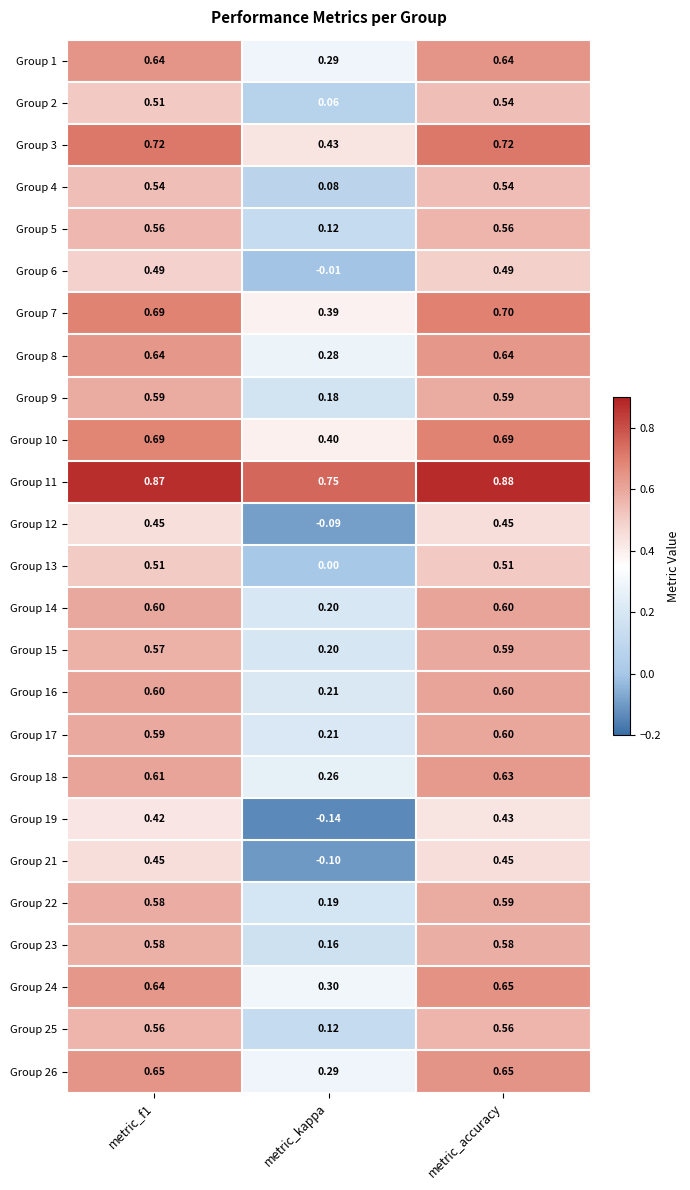

Which category has the highest value across all series?

metric_accuracy